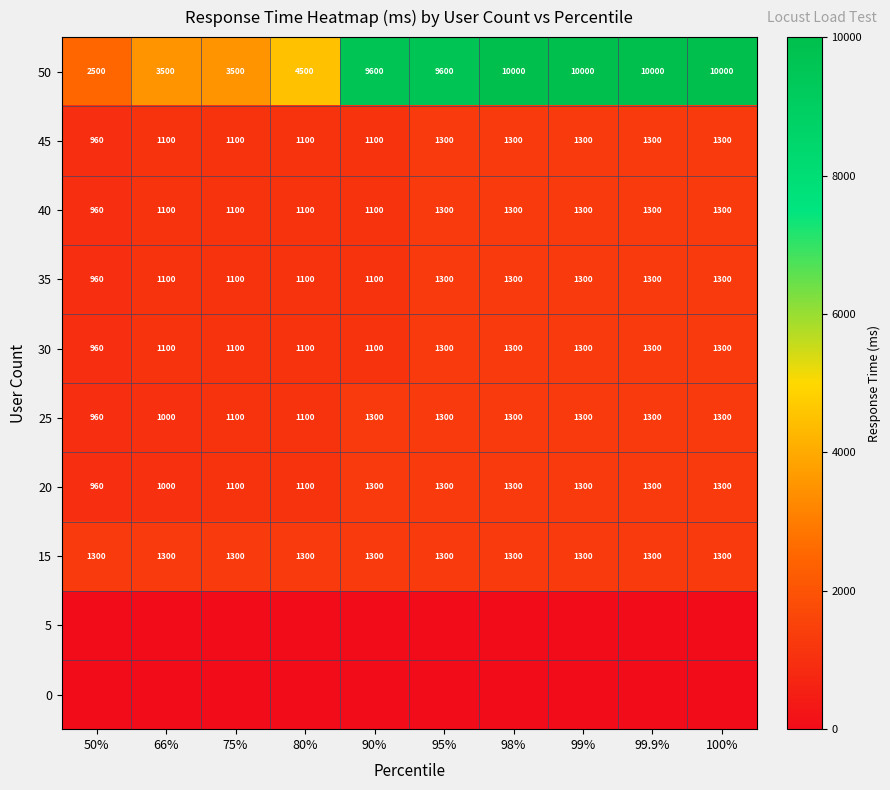

The value of 45 at 50% is 516. True or false?

False